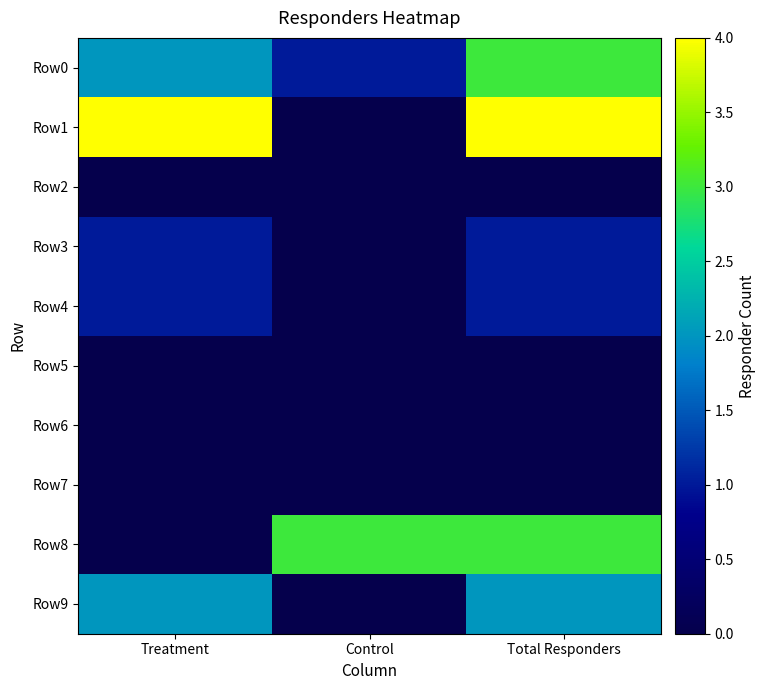

What is the total value across all series at Control?

4